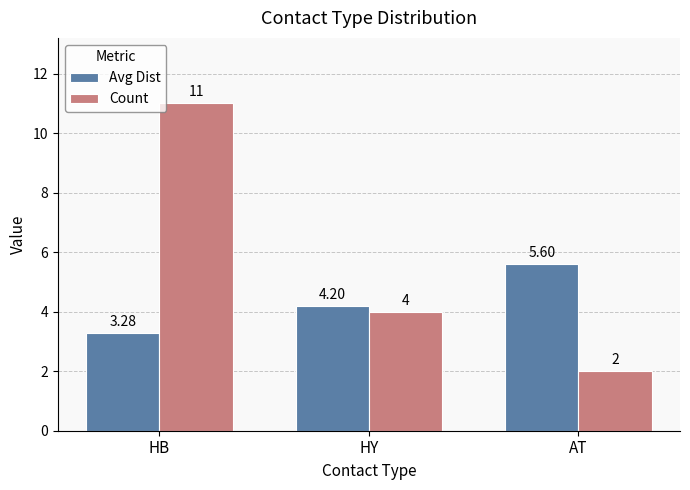

Where does the Avg Dist series first go above 4?

HY